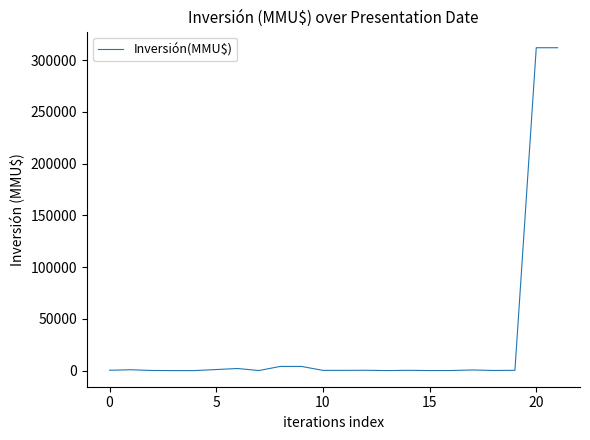

What is the maximum value shown in the chart?

312000